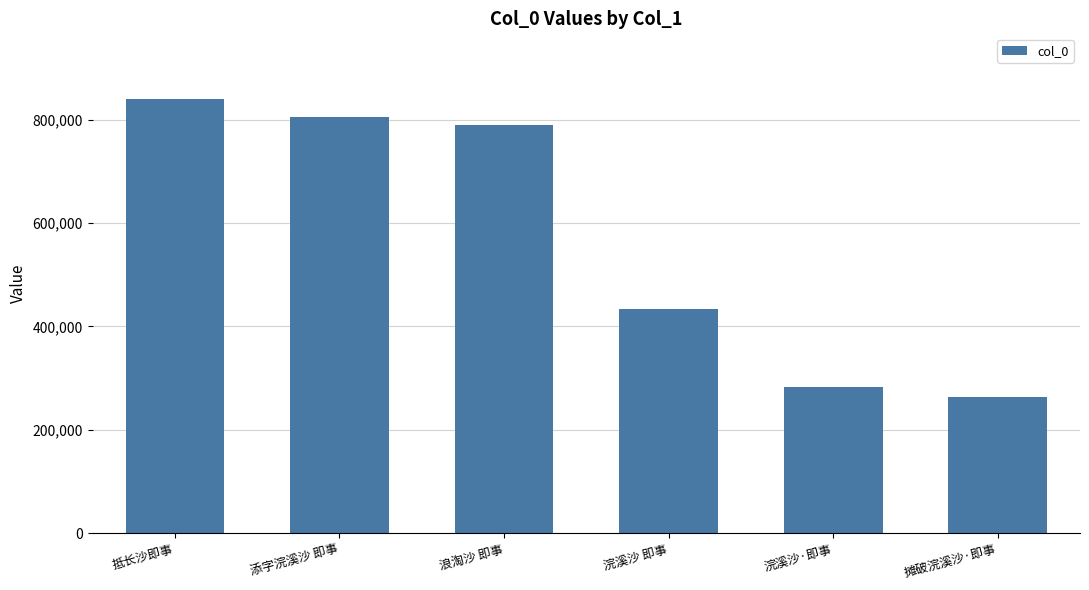

Is it true that the value at 浪淘沙 即事 is 789140?

True